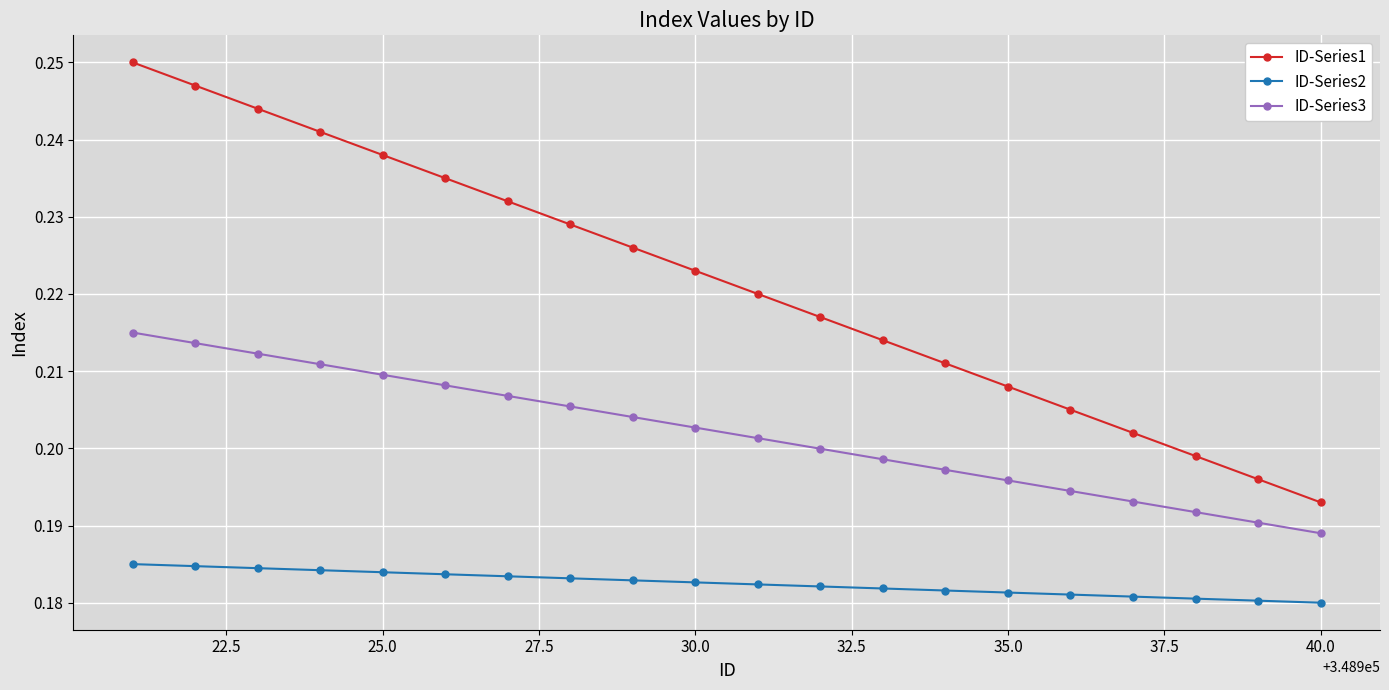

What is the sum of all ID-Series3 values?

4.0